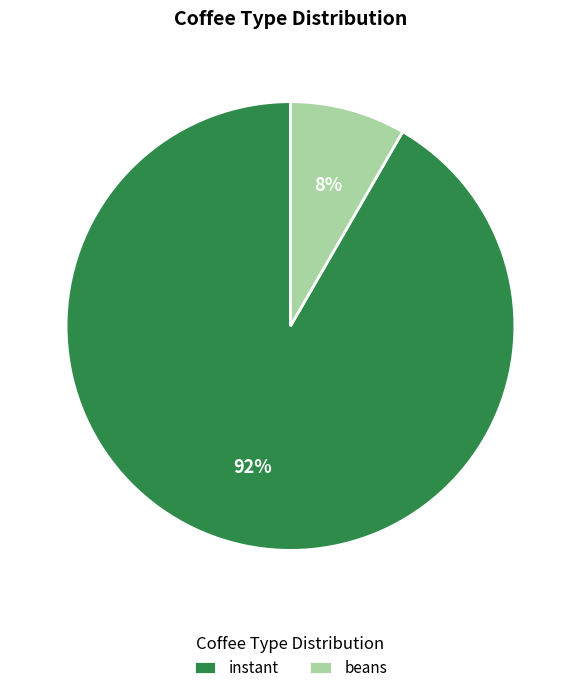

Is beans the majority of the pie?

No